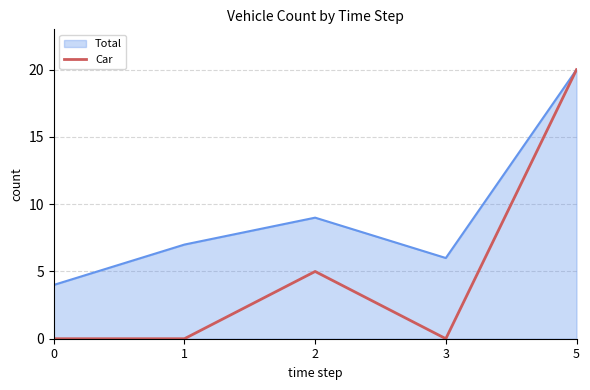

Rank the series by their average value, from lowest to highest.

Car, Total